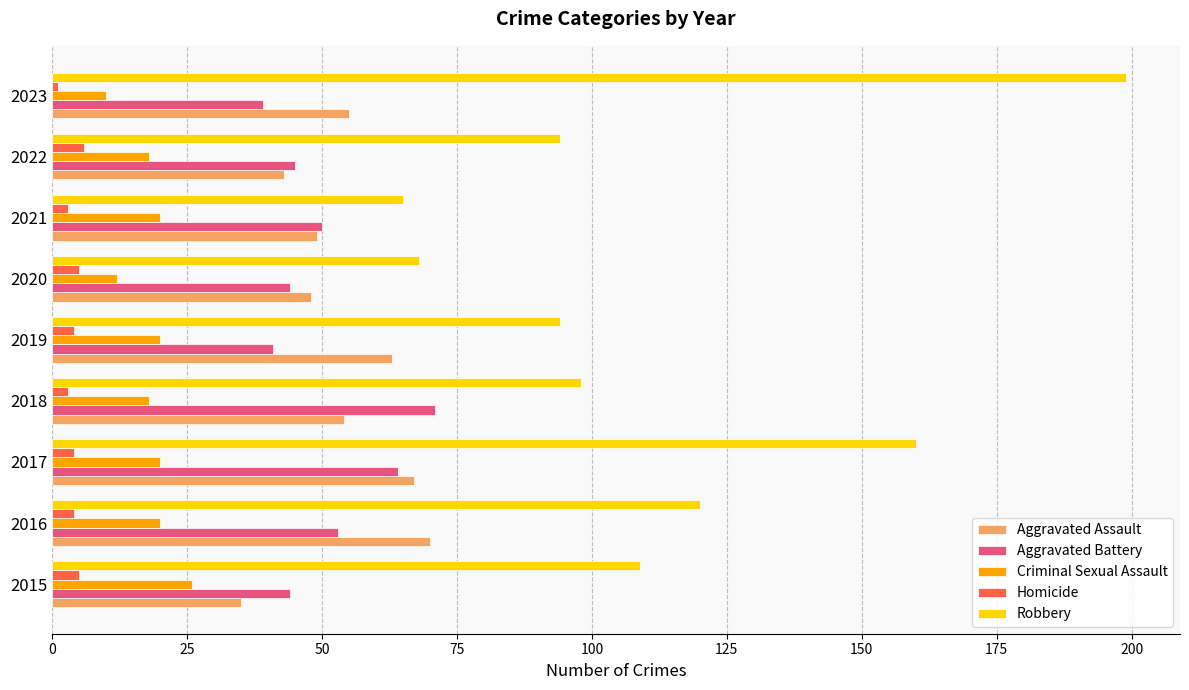

Which series has the widest spread of values?

Robbery